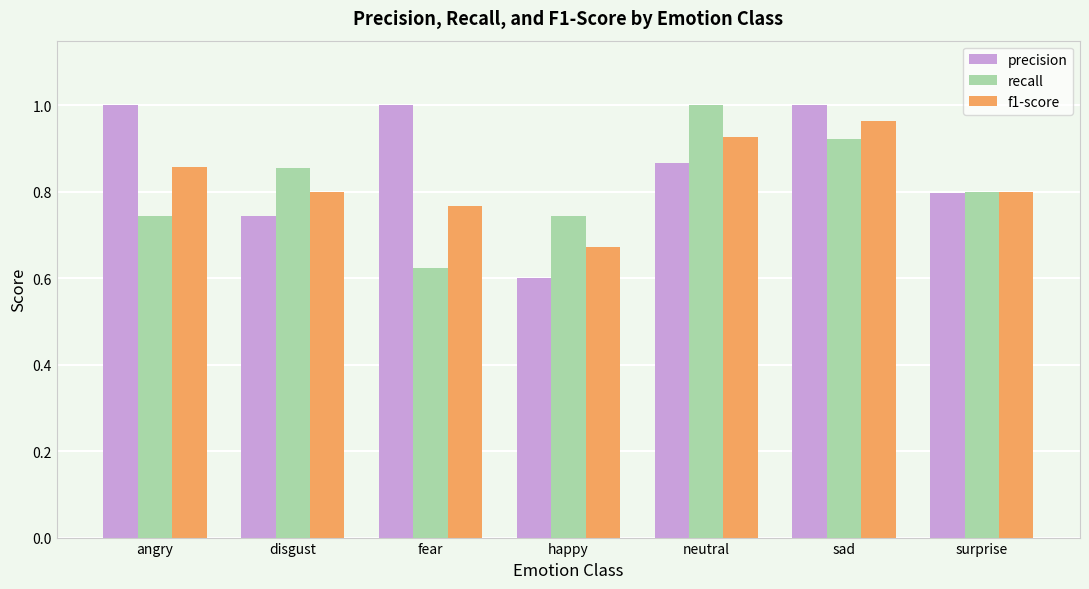

What position from the right is fear?

5